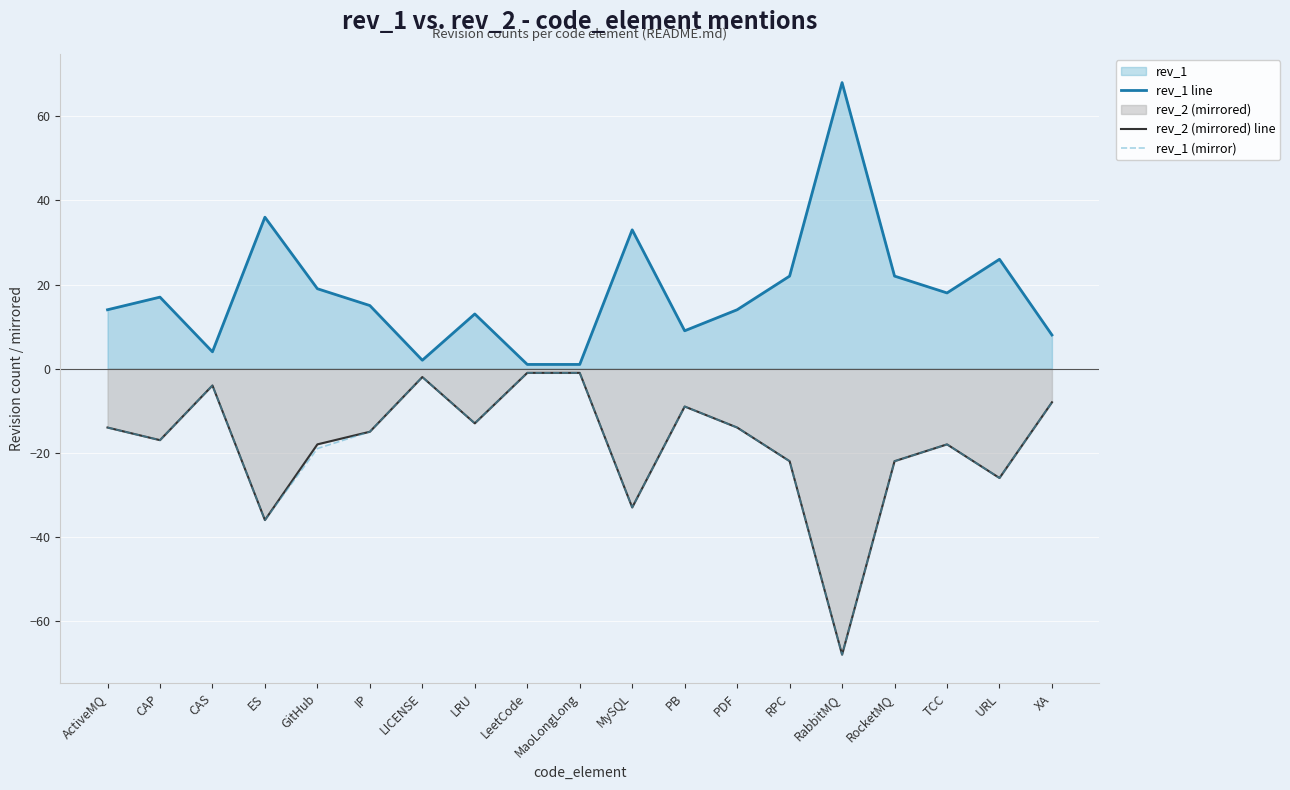

At which category does rev_1 line reach its first local valley?

CAS